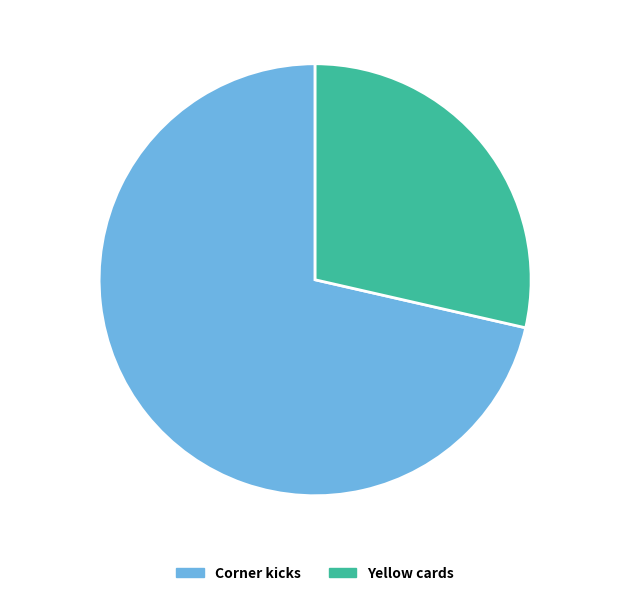

What percentage is the Corner kicks slice, to the nearest percent?

71%